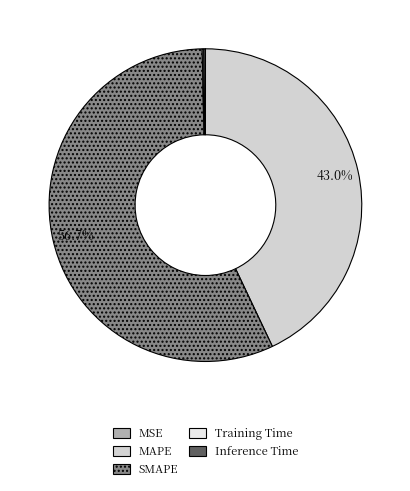

Between MAPE and SMAPE, which is larger?

SMAPE